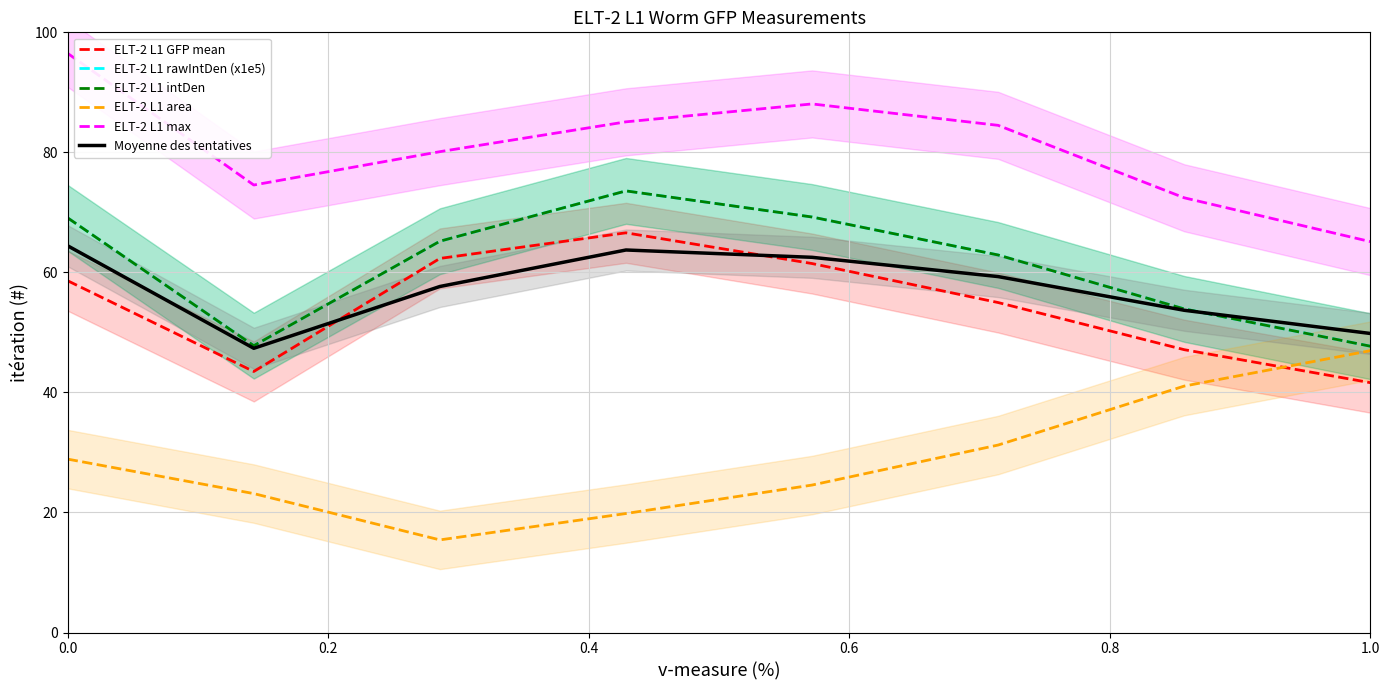

What is the value of the ELT-2 L1 GFP mean point at the 5th from the left?

61.5